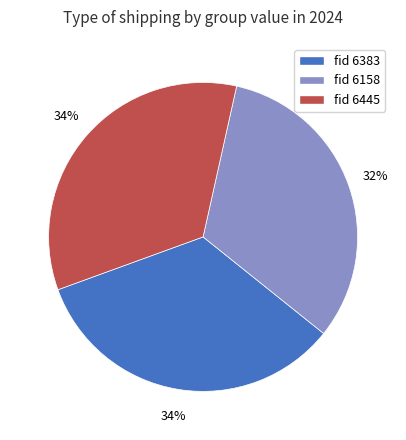

Which slice is the smallest?

fid 6158